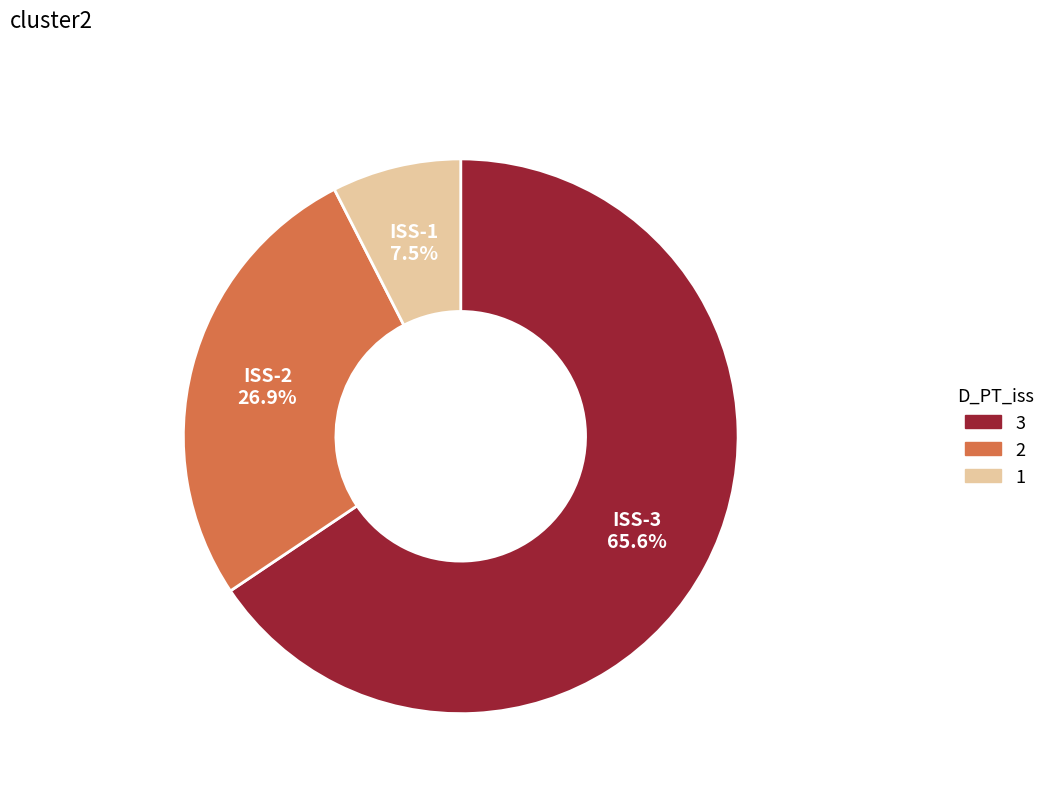

Is there a majority slice in this chart?

Yes